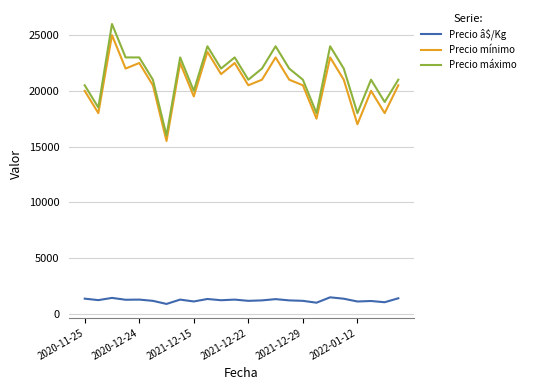

What is the highest value of the Precio máximo series?

26000